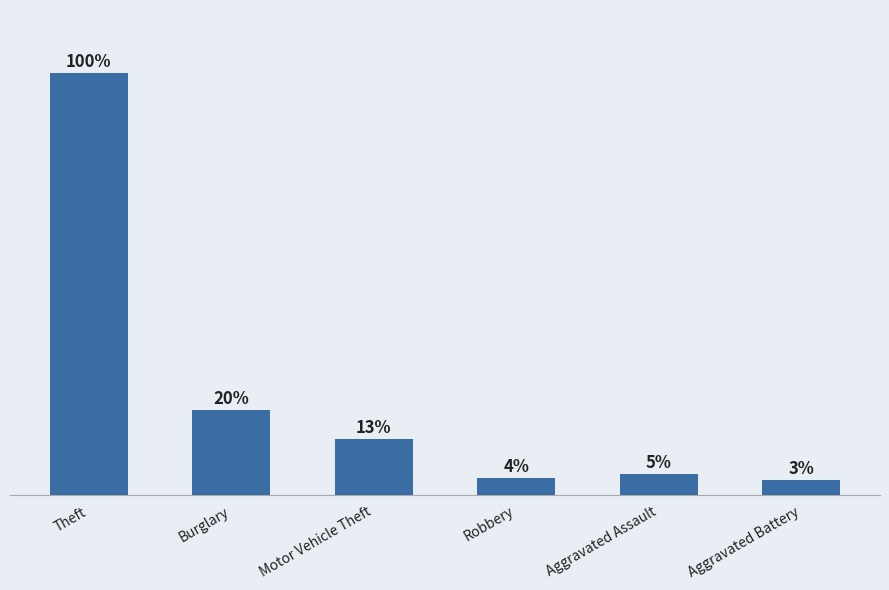

Does the chart contain any negative values?

No